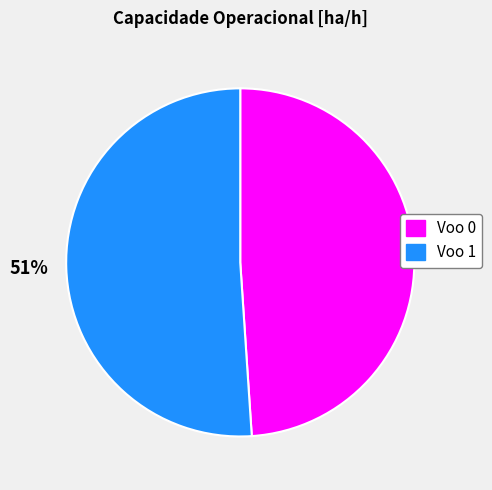

How many segments does this pie chart have?

2